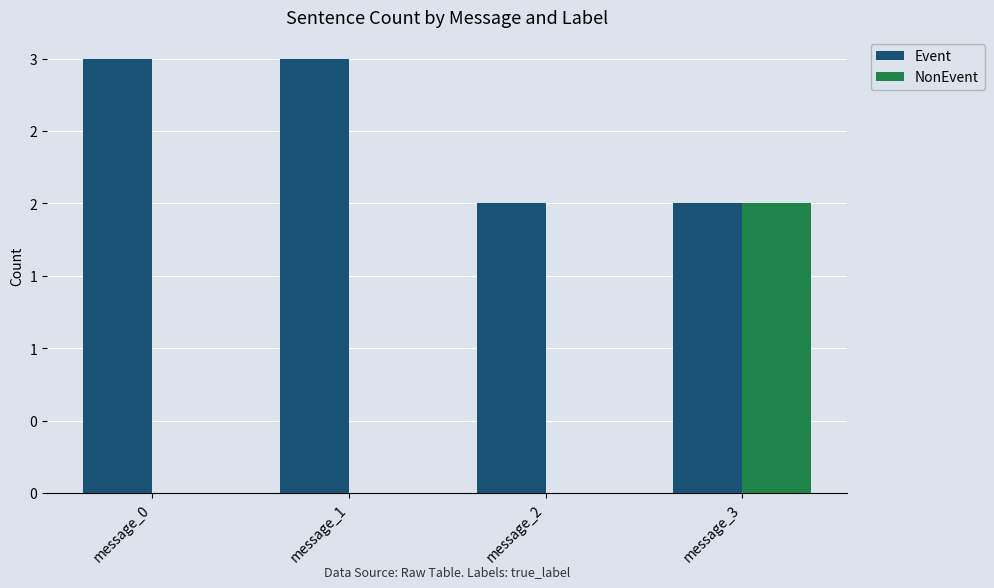

What are all the series names shown in the legend?

Event, NonEvent